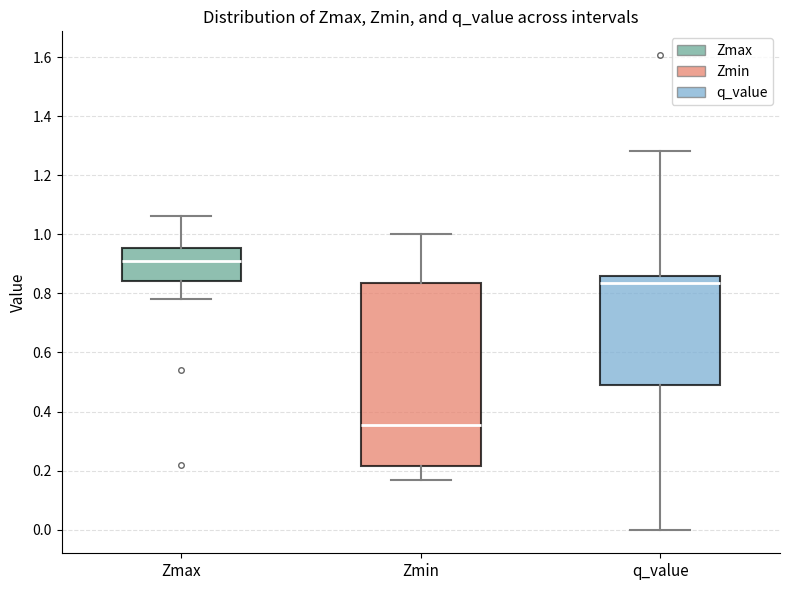

Reading left to right, read every box against the y-axis: the position of its median line, the range the box covers, and the ends of its whiskers. The values are not printed on the chart, so give them approximately, as read against the axis.

Zmax: median 0.92, box 0.84 to 0.96, whiskers 0.78 to 1.06
Zmin: median 0.36, box 0.22 to 0.84, whiskers 0.16 to 1.00
q_value: median 0.84, box 0.50 to 0.86, whiskers 0.00 to 1.28